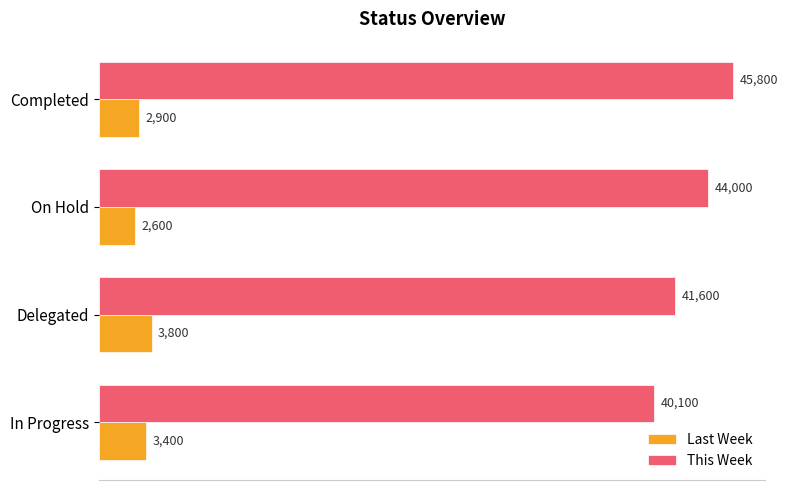

At which category does the chart reach its minimum across all series?

On Hold